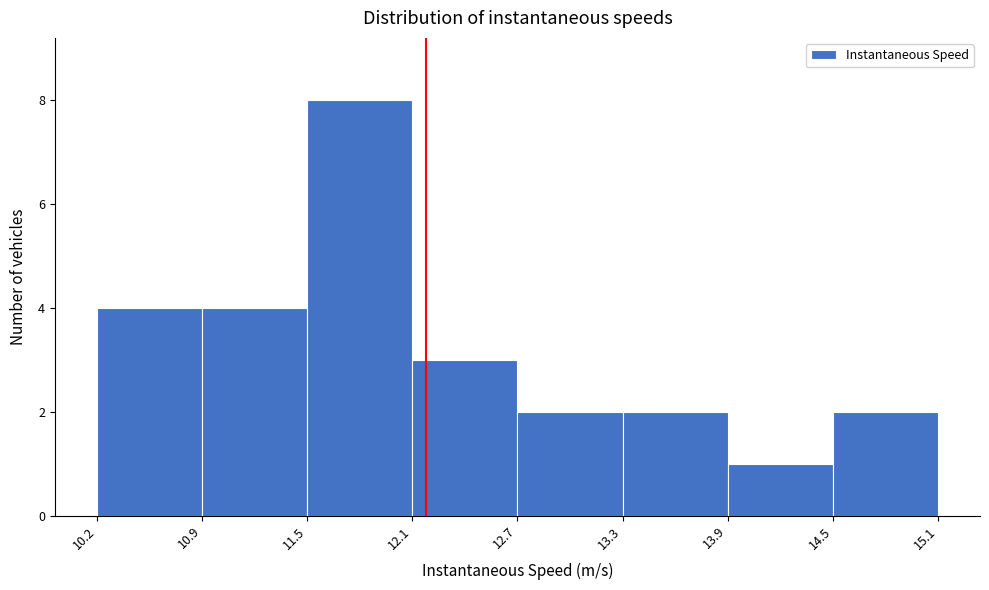

Which range on the x-axis has the tallest bar?

11.5 to 12.1